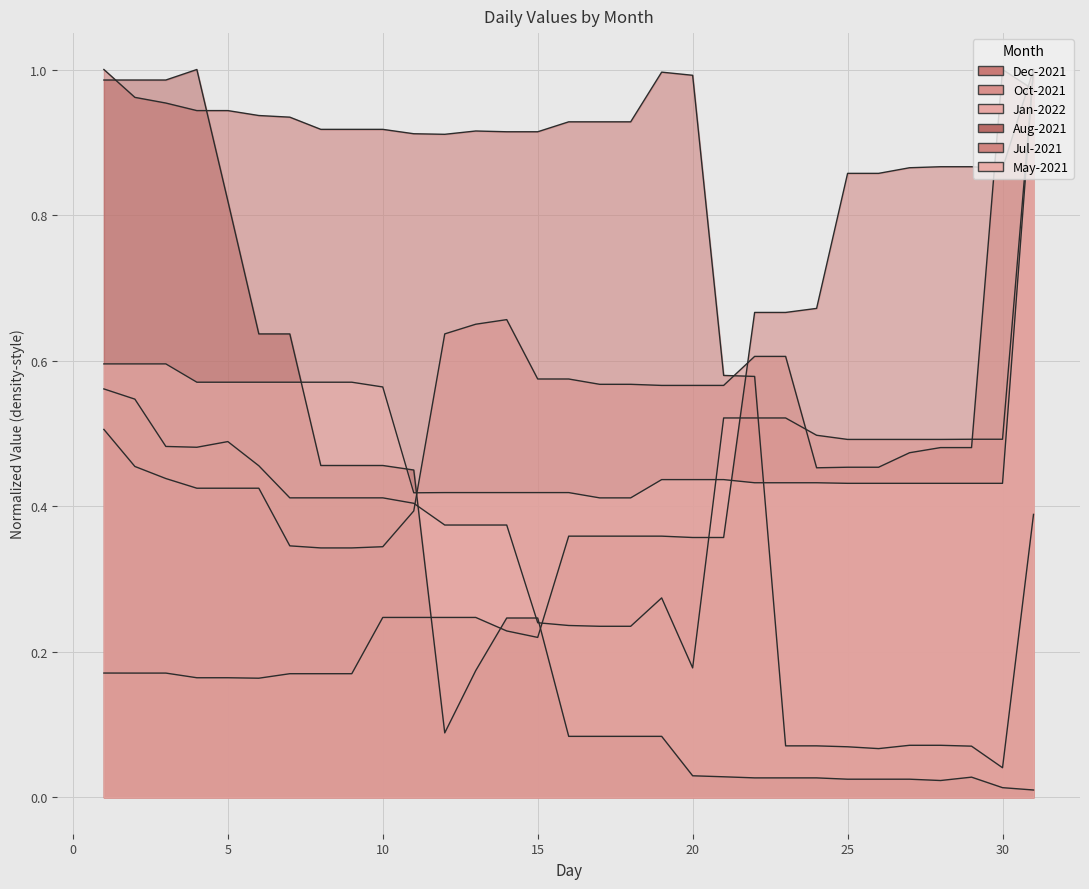

What is the difference between the maximum and minimum values in the Oct-2021 series?

0.7